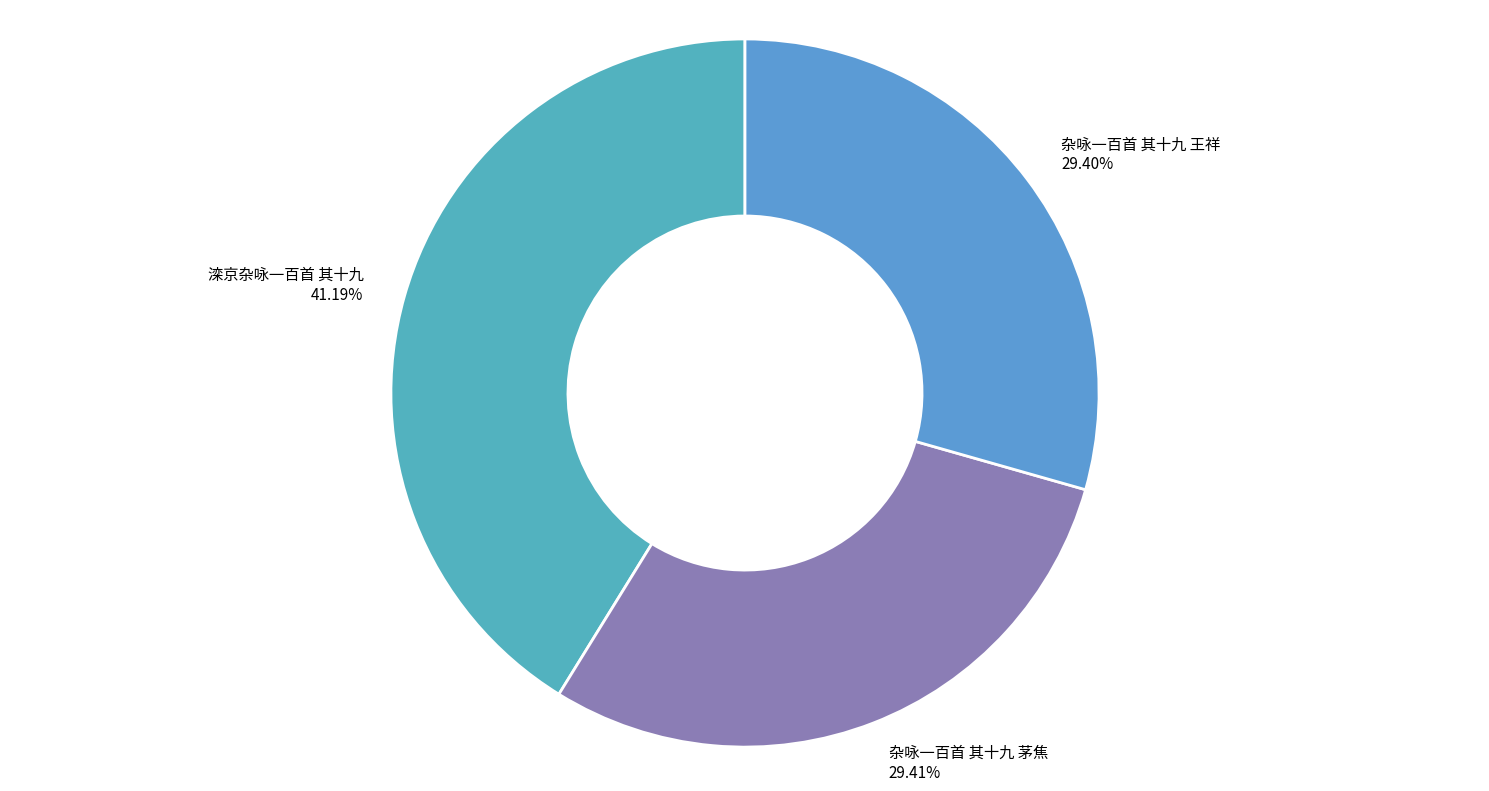

To the nearest percent, what is the difference between the largest and smallest slice percentages?

12%